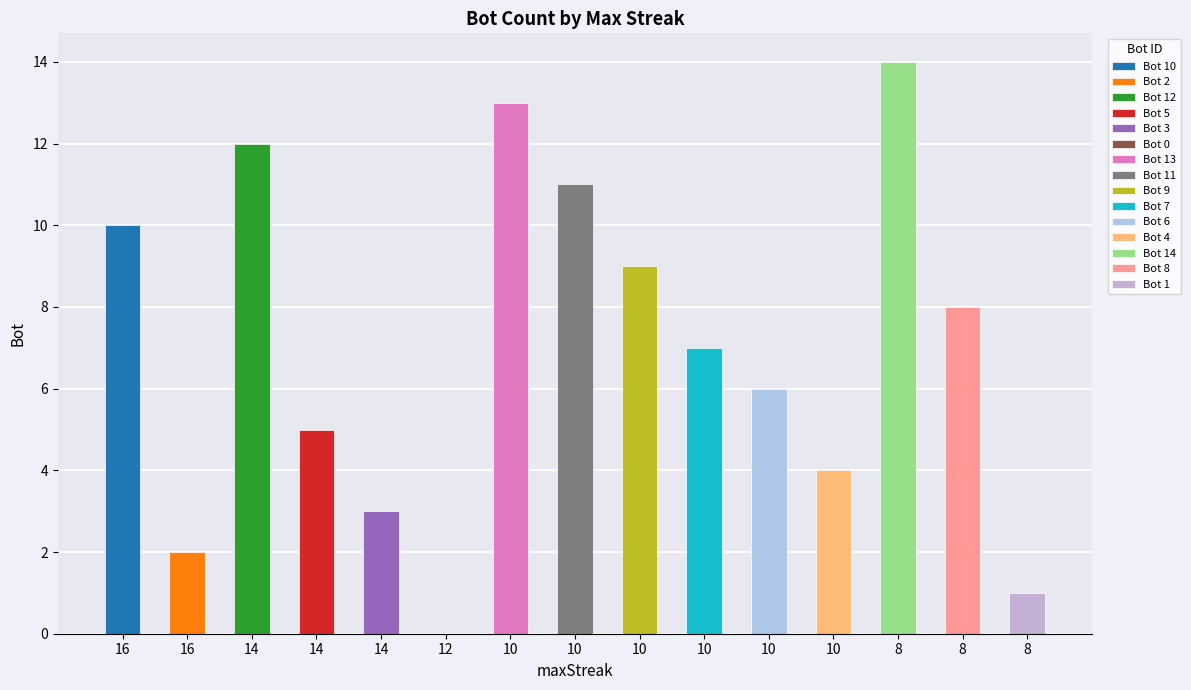

What is the value of the 3rd bar from the left?

12